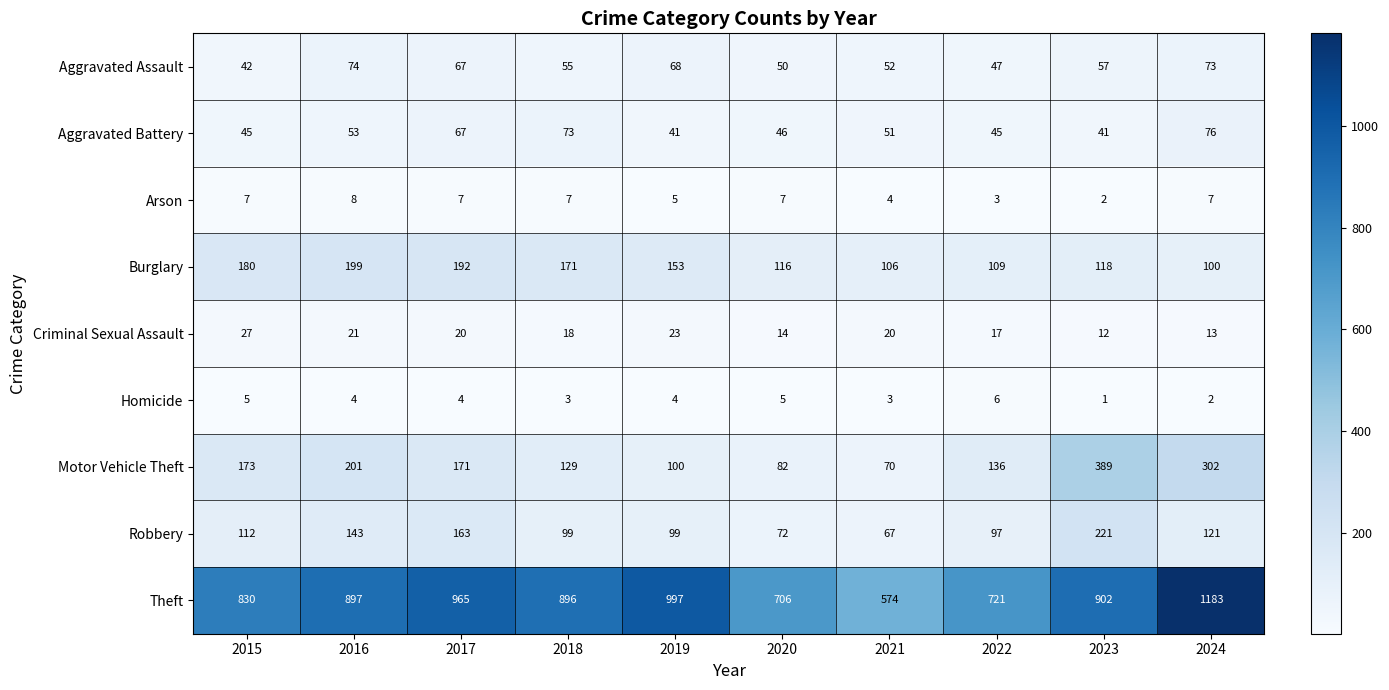

At which category does the chart reach its minimum across all series?

2023